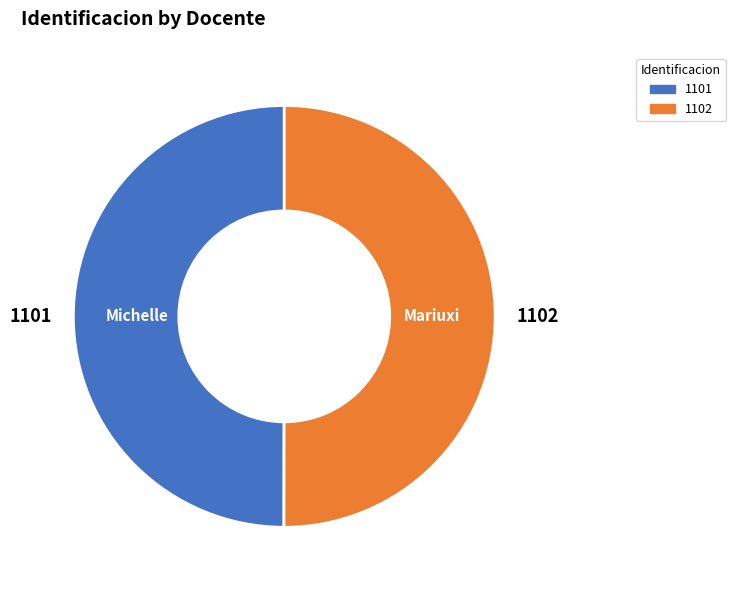

True or false: Mariuxi accounts for 50% of the total.

True